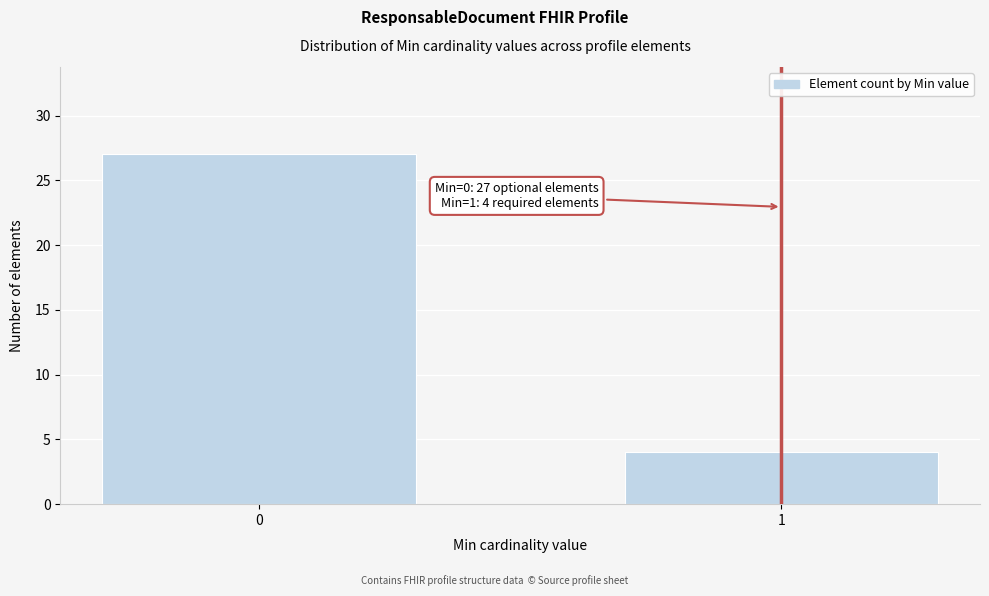

Reading left to right, list all the values displayed in this chart.

27	4